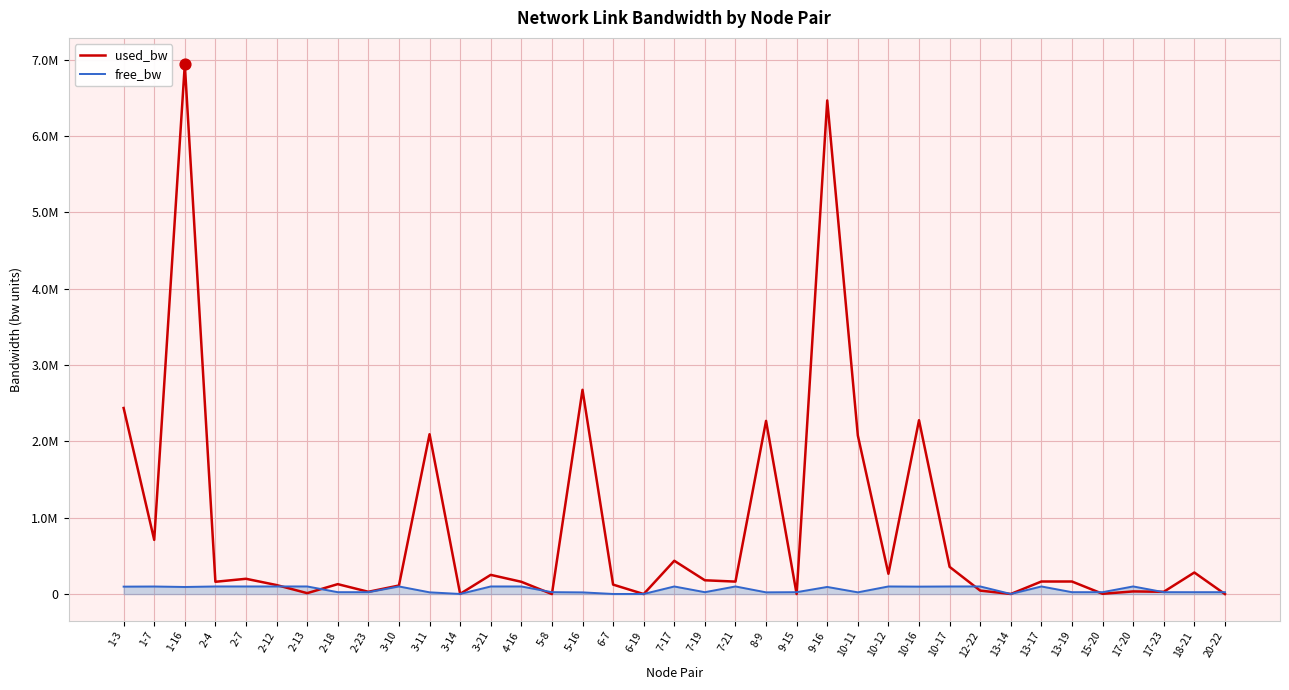

Is the value of free_bw at 7-17 greater than the value of used_bw at 10-12?

No